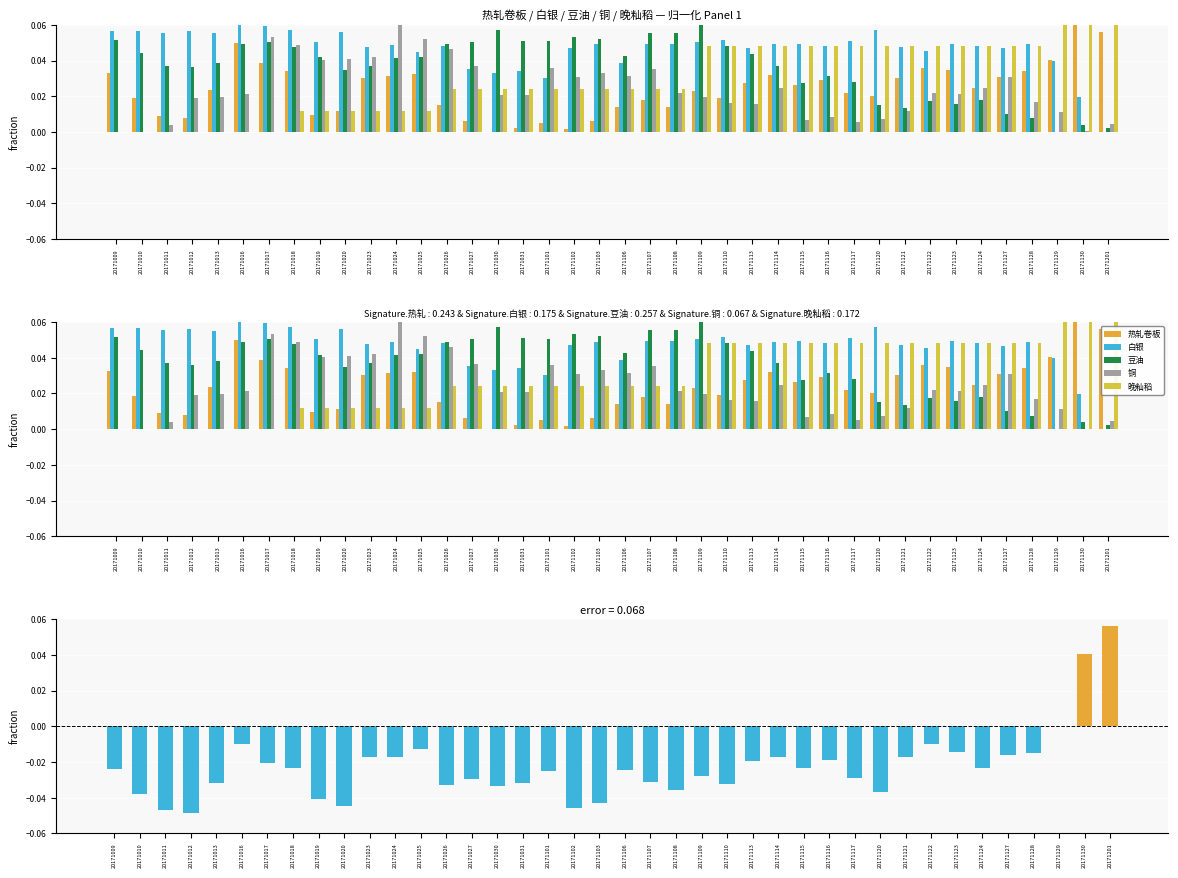

Reading right to left, what are all the values shown in this chart?

热轧卷板: 0.1	0.1	0.0	0.0	0.0	0.0	0.0	0.0	0.0	0.0	0.0	0.0	0.0	0.0	0.0	0.0	0.0	0.0	0.0	0.0	0.0	0.0	0.0	0.0	0.0	0.0	0.0	0.0	0.0	0.0	0.0	0.0	0.0	0.0	0.1	0.0	0.0	0.0	0.0	0.0
白银: 0.0	0.0	0.0	0.0	0.0	0.0	0.0	0.0	0.0	0.1	0.1	0.0	0.0	0.0	0.0	0.1	0.1	0.0	0.0	0.0	0.0	0.0	0.0	0.0	0.0	0.0	0.0	0.0	0.0	0.0	0.1	0.1	0.1	0.1	0.1	0.1	0.1	0.1	0.1	0.1
豆油: 0.0	0.0	0.0	0.0	0.0	0.0	0.0	0.0	0.0	0.0	0.0	0.0	0.0	0.0	0.0	0.0	0.1	0.1	0.1	0.0	0.1	0.1	0.1	0.1	0.1	0.1	0.0	0.0	0.0	0.0	0.0	0.0	0.0	0.1	0.0	0.0	0.0	0.0	0.0	0.1
铜: 0.0	0.0	0.0	0.0	0.0	0.0	0.0	0.0	0.0	0.0	0.0	0.0	0.0	0.0	0.0	0.0	0.0	0.0	0.0	0.0	0.0	0.0	0.0	0.0	0.0	0.0	0.0	0.1	0.1	0.0	0.0	0.0	0.0	0.1	0.0	0.0	0.0	0.0	0.0	0.0
晚籼稻: 0.1	0.1	0.1	0.0	0.0	0.0	0.0	0.0	0.0	0.0	0.0	0.0	0.0	0.0	0.0	0.0	0.0	0.0	0.0	0.0	0.0	0.0	0.0	0.0	0.0	0.0	0.0	0.0	0.0	0.0	0.0	0.0	0.0	0.0	0.0	0.0	0.0	0.0	0.0	0.0